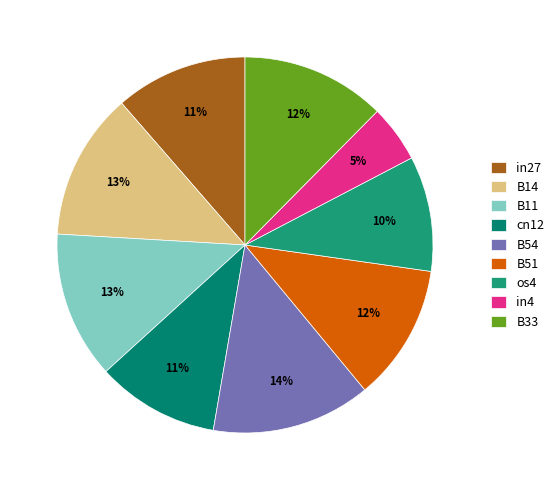

Count the number of slices in the pie.

9